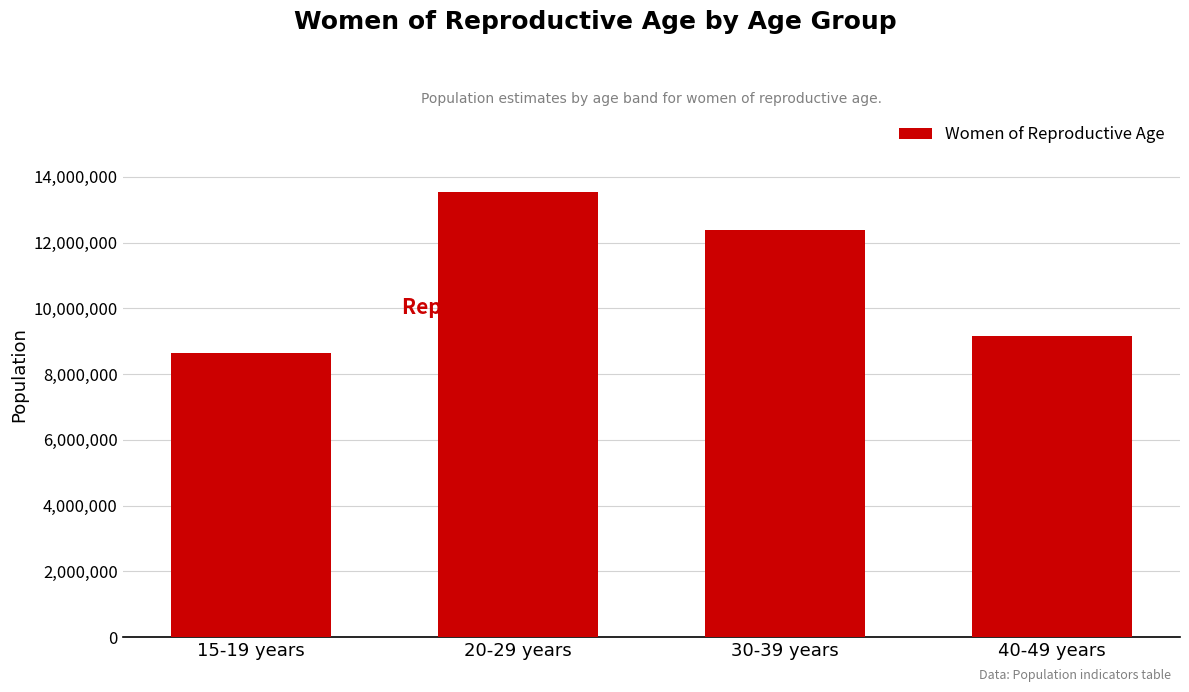

How many bars are there in total?

4